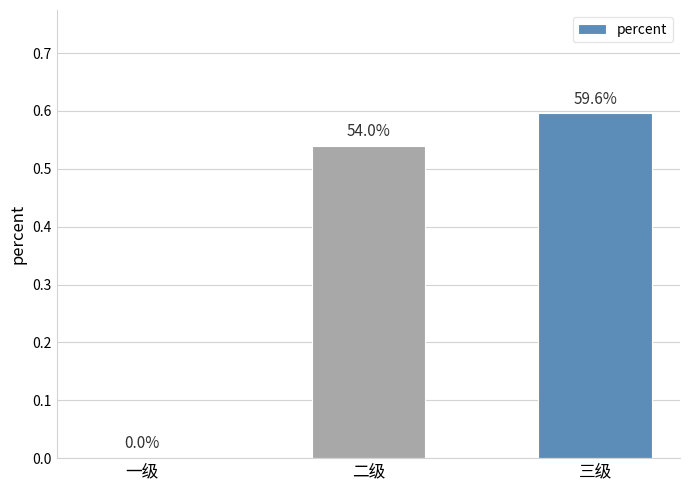

Are the bars horizontal?

No